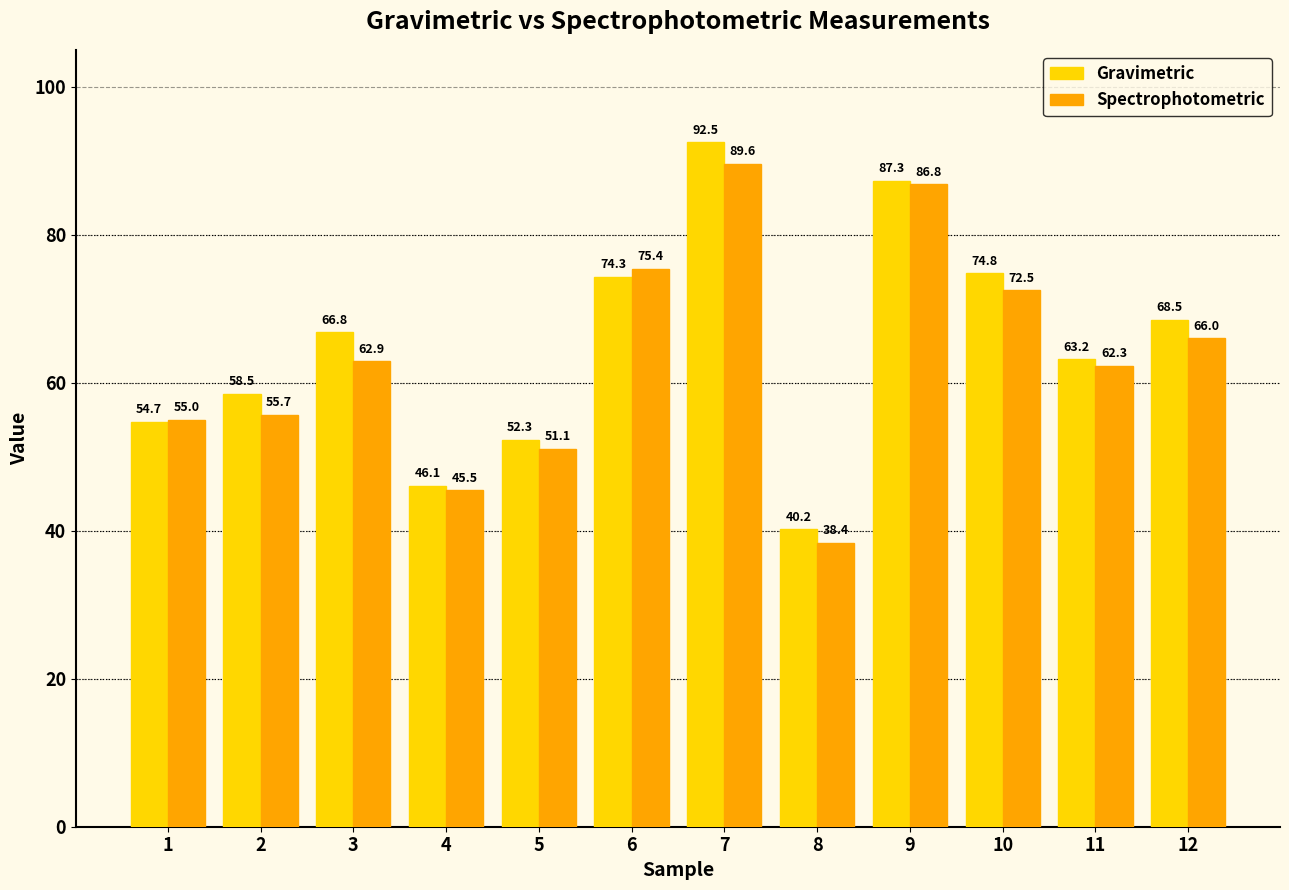

The value of Gravimetric at 10 is 74.8. True or false?

True